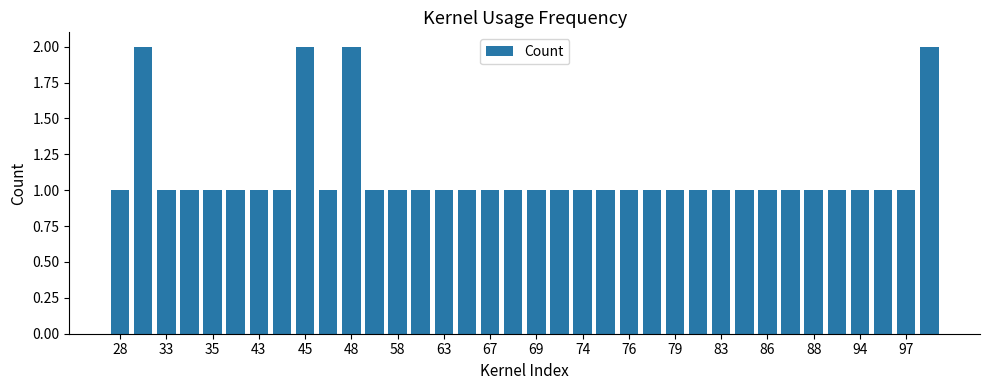

What is the sum of all values?

40